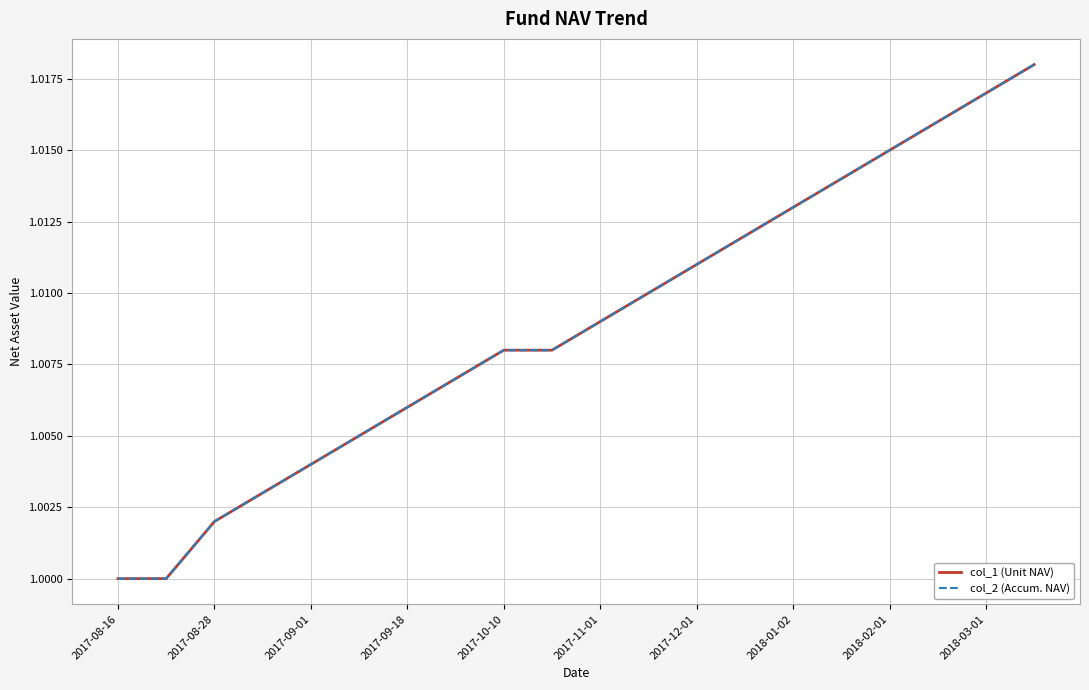

Does the chart have visible grid lines?

Yes